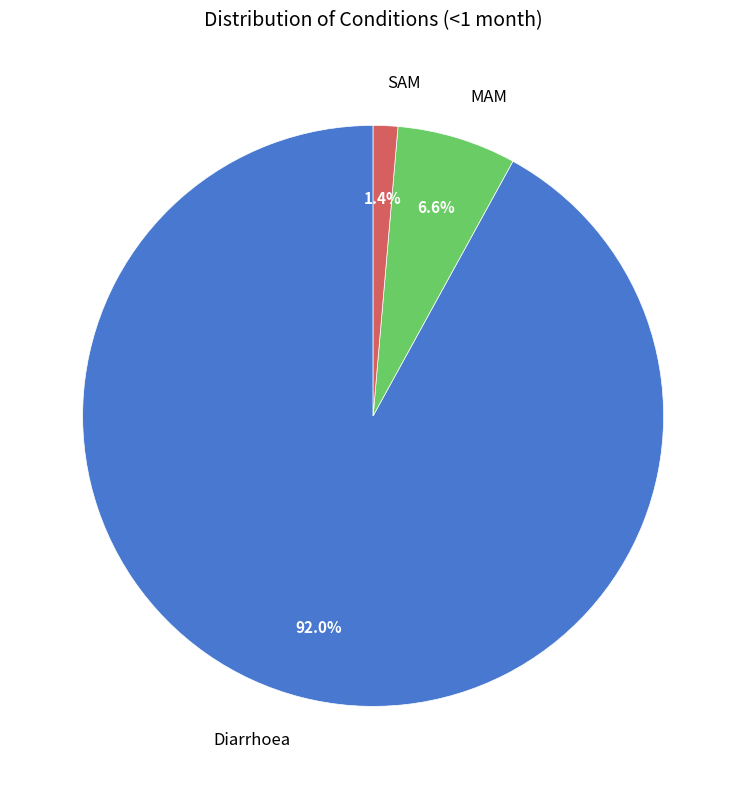

To the nearest percent, what portion does SAM represent?

1%